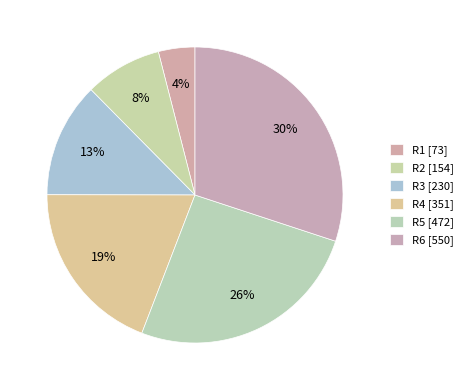

Which category has the smallest portion of the pie?

R1